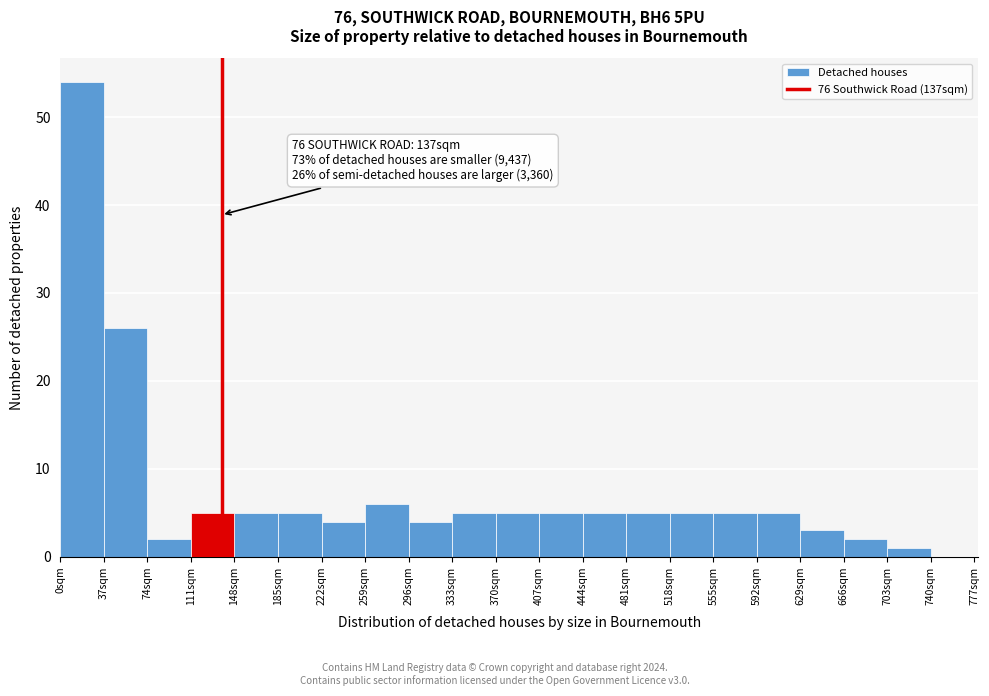

Which range on the x-axis has the tallest bar?

0 to 37